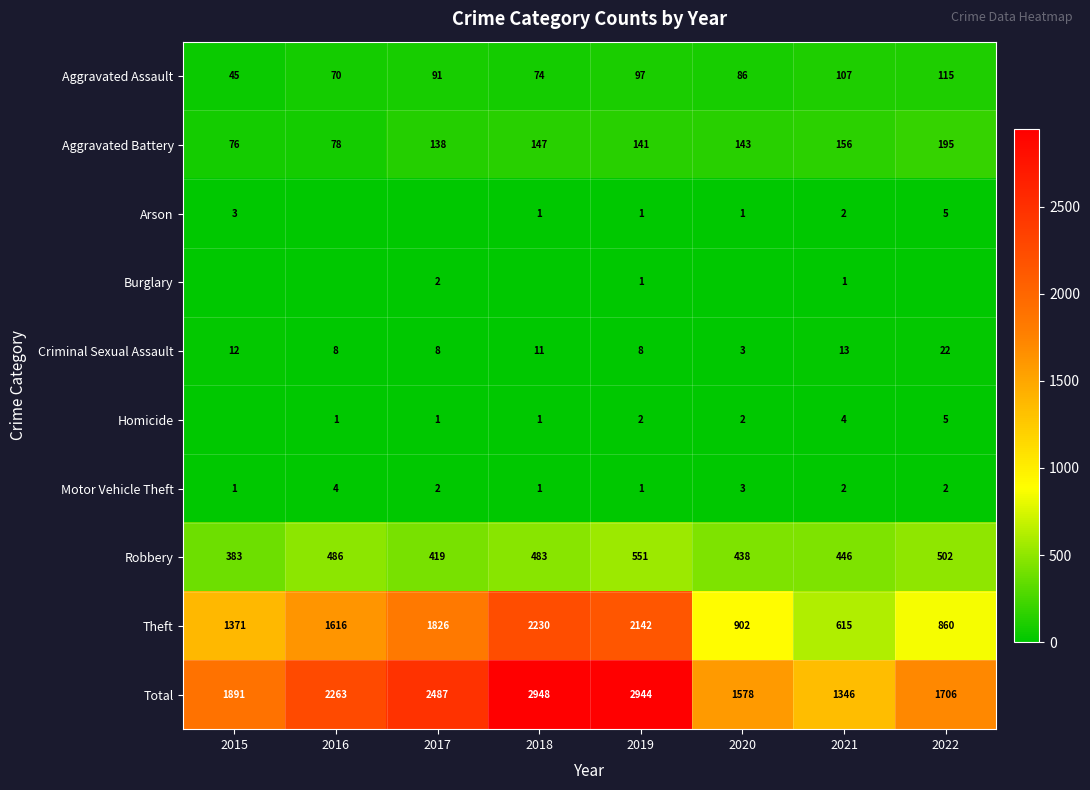

What is the difference between the maximum and minimum values in the Criminal Sexual Assault series?

19